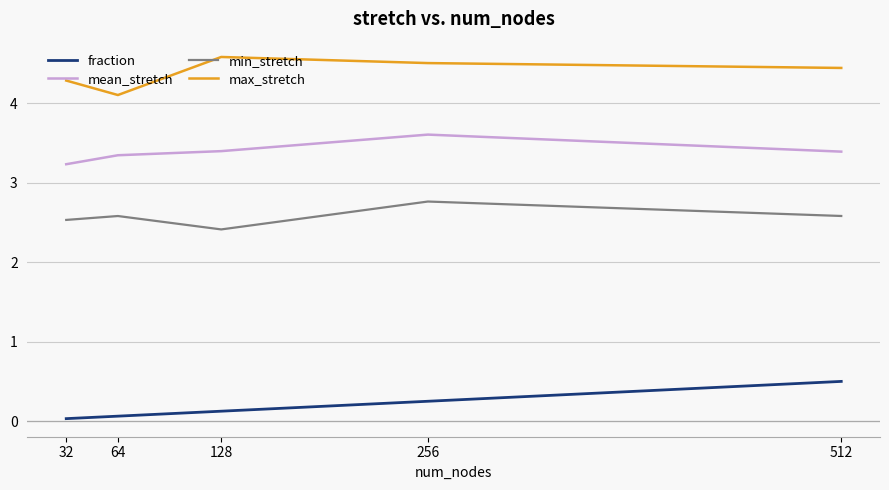

Which series changed the most between 128 and 512?

fraction